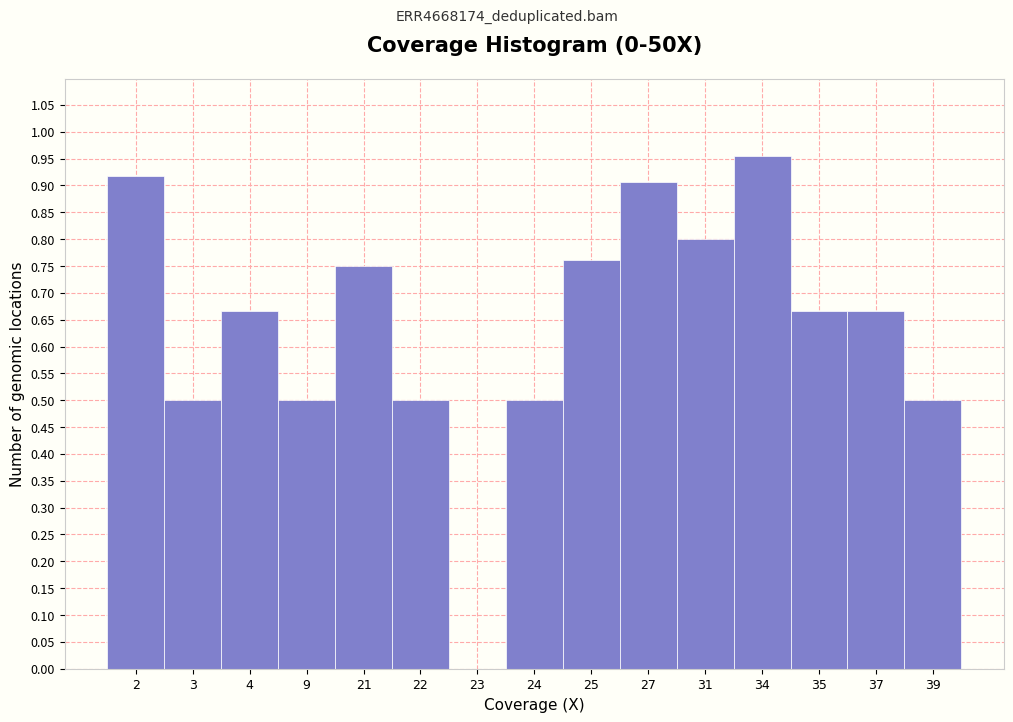

Is it true that the value at 35 is 1.0?

False